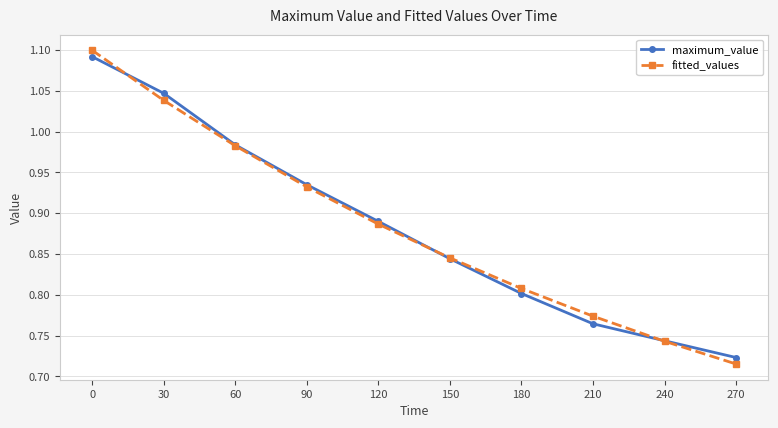

What are all the series names shown in the legend?

maximum_value, fitted_values